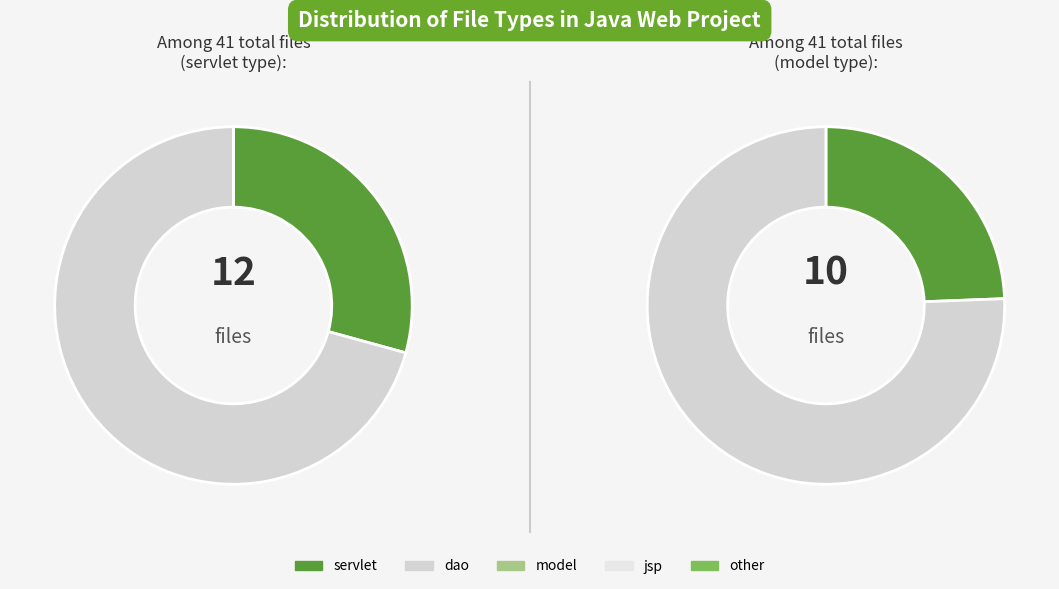

Does dao represent more than half of the total?

No